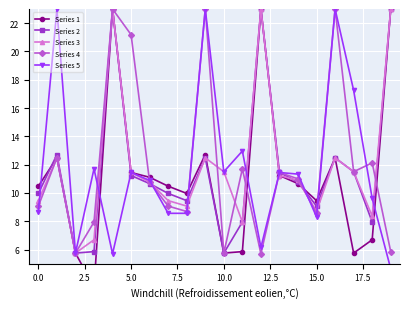

Which series has the widest spread of values?

Series 1